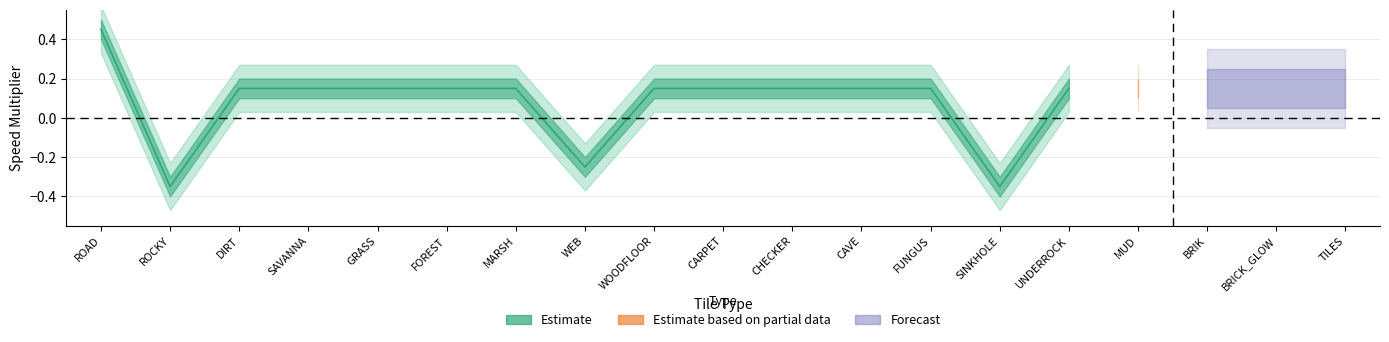

What is the average value of the Estimate based on partial data series?

0.2